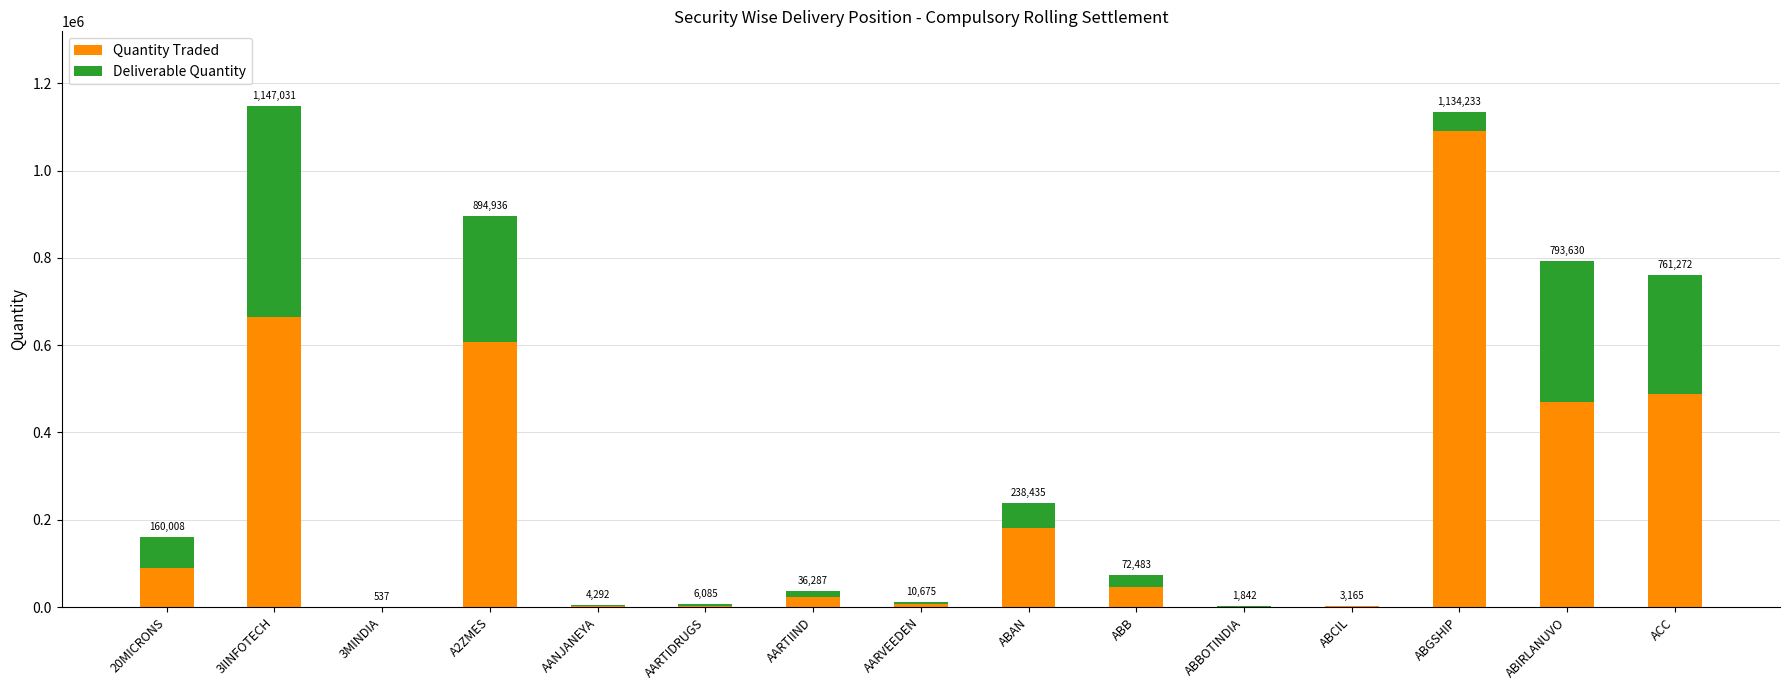

Are the bars horizontal?

No